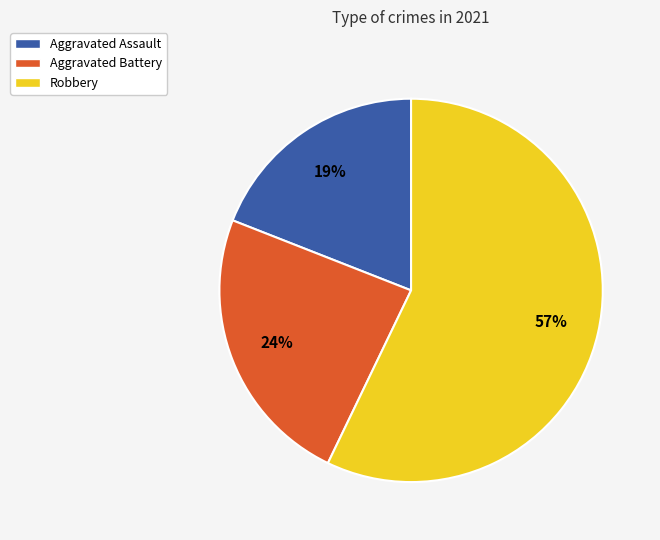

To the nearest percent, what is the combined percentage of Aggravated Battery and Robbery?

81%